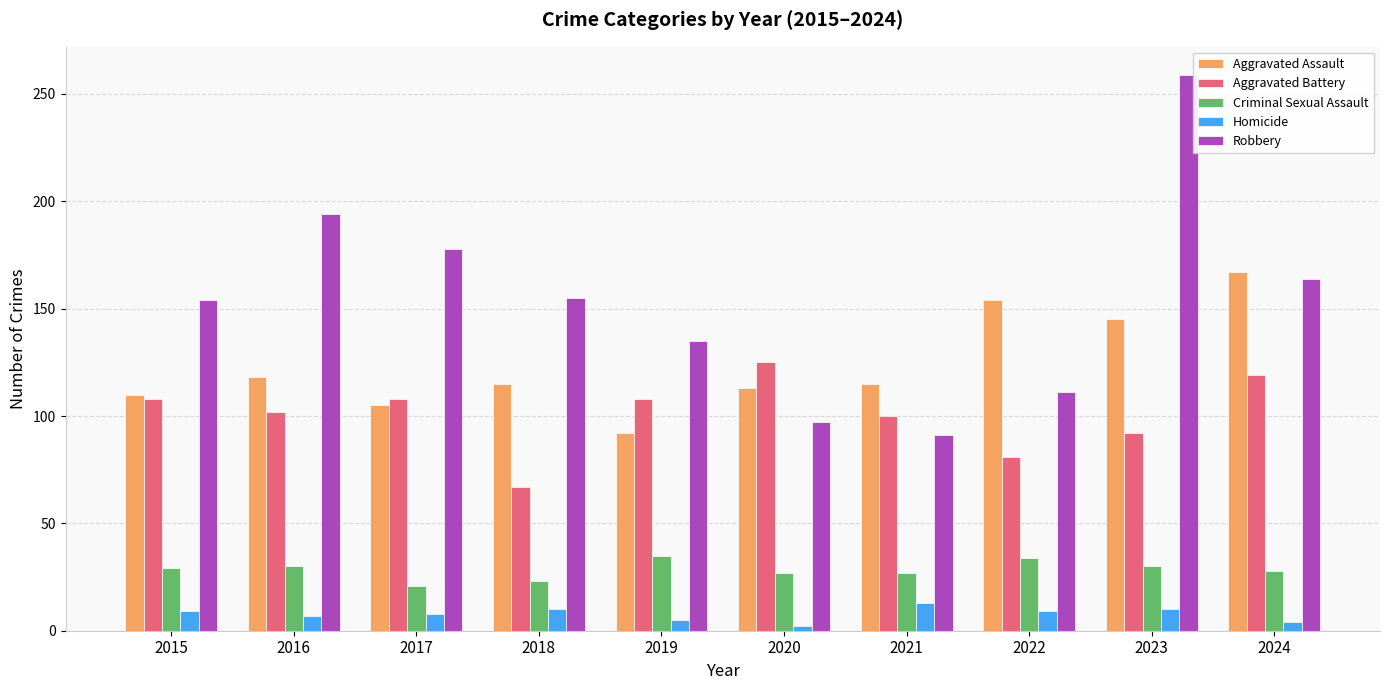

How many distinct data groups are displayed?

5